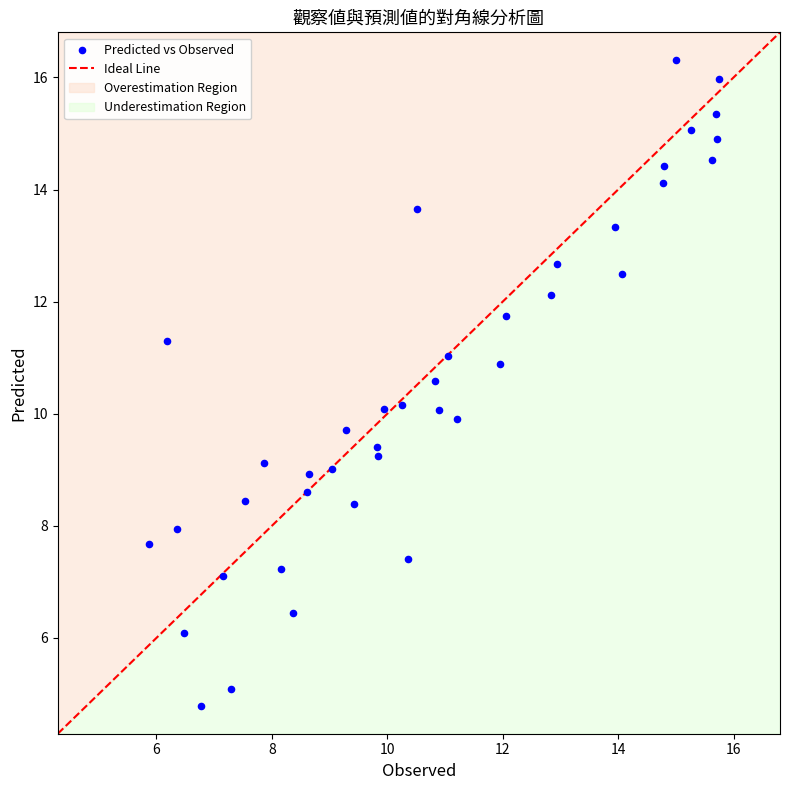

What is the range of X values (max minus min)?

9.9